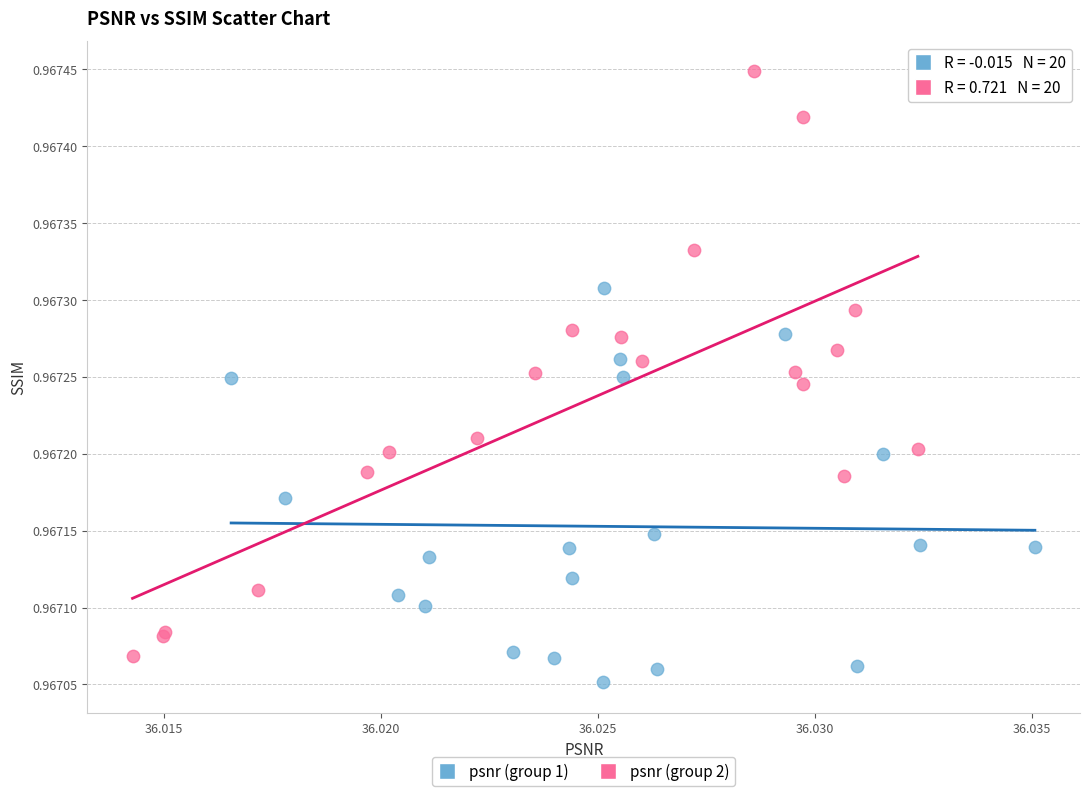

Which series has the widest spread of Y values?

psnr (group 2)